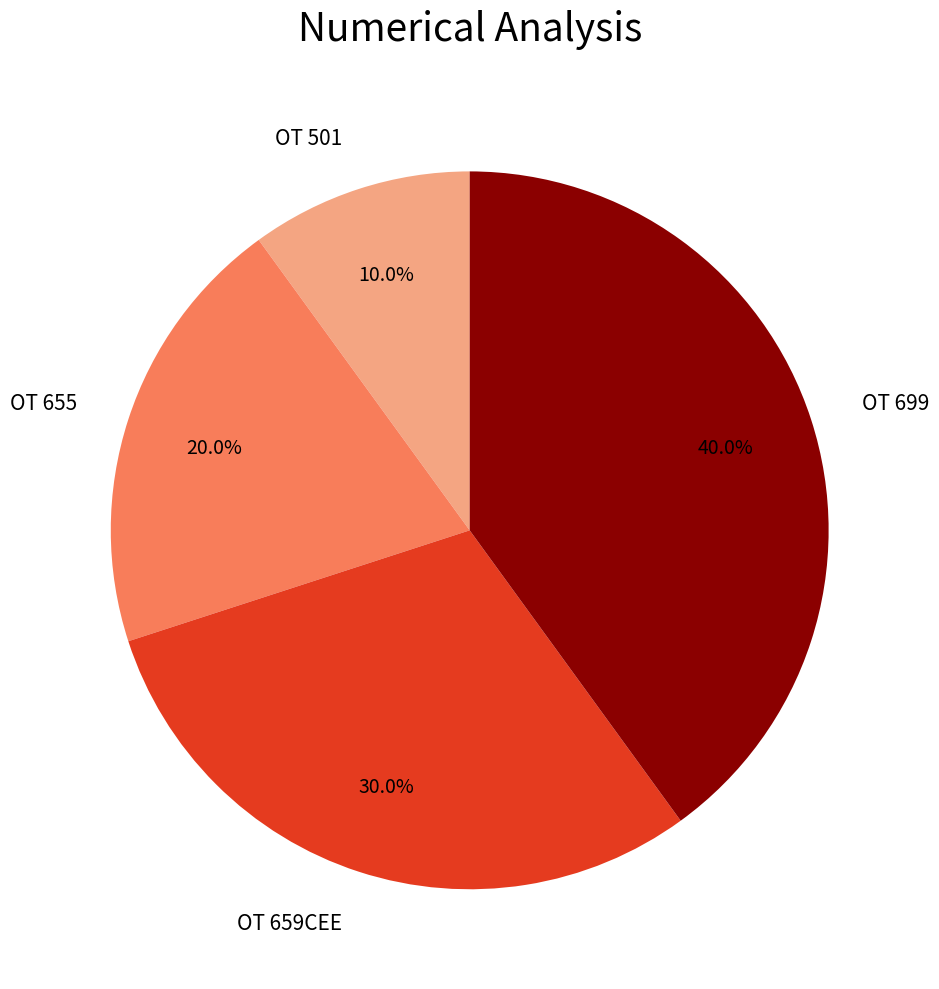

Does any single category account for the majority?

No